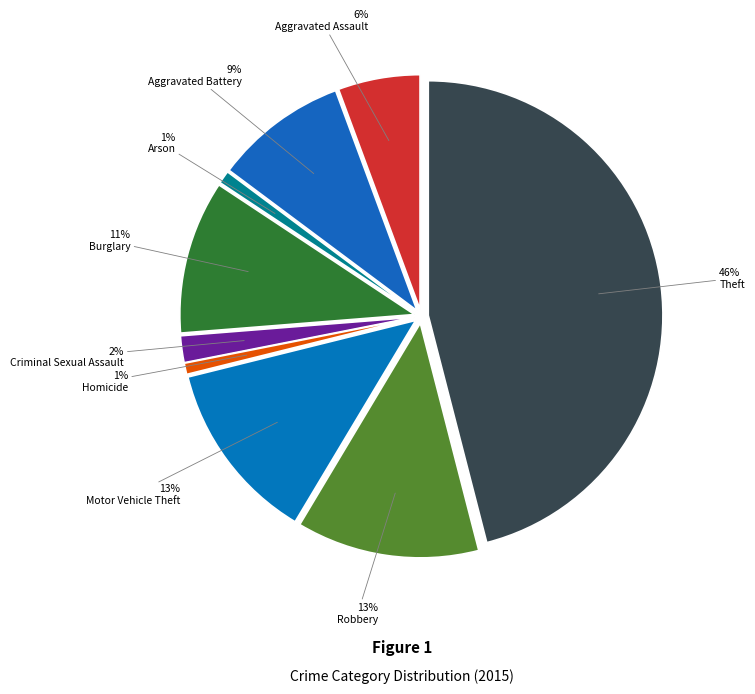

To the nearest percent, what percentage of the pie is Motor Vehicle Theft?

13%